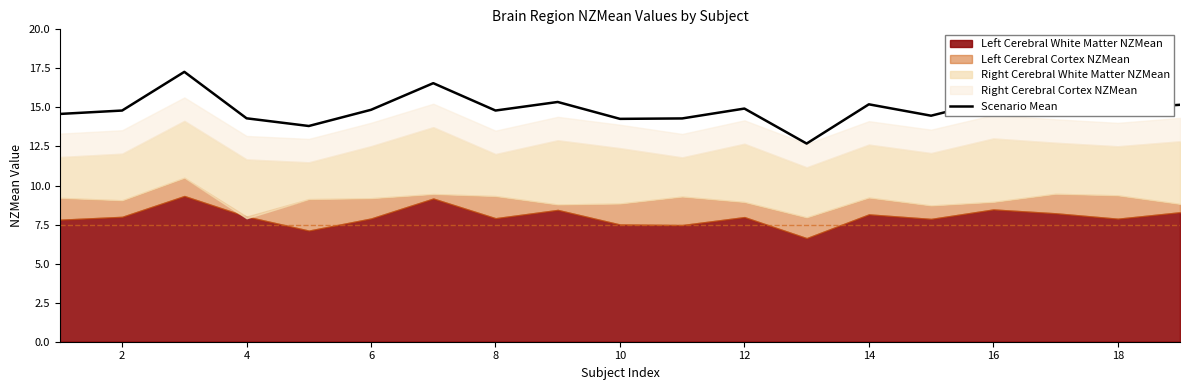

How many values are below 14?

2